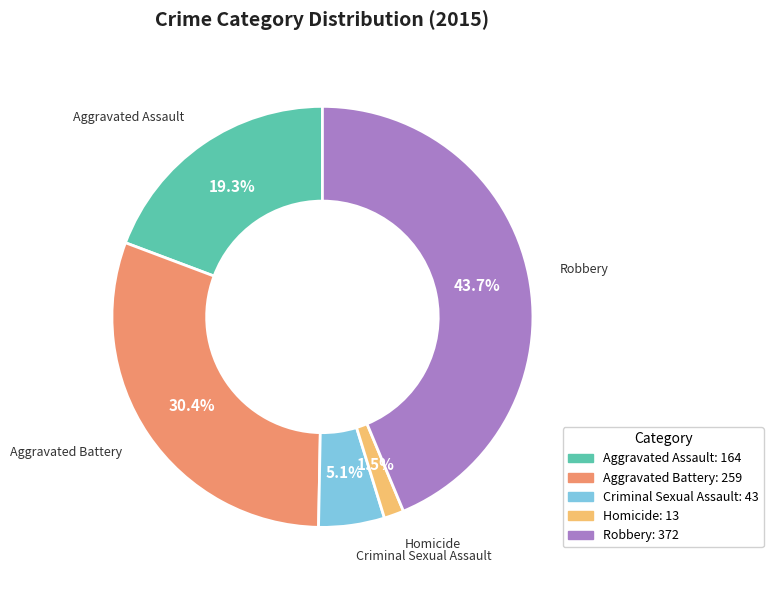

Which slice is the largest?

Robbery